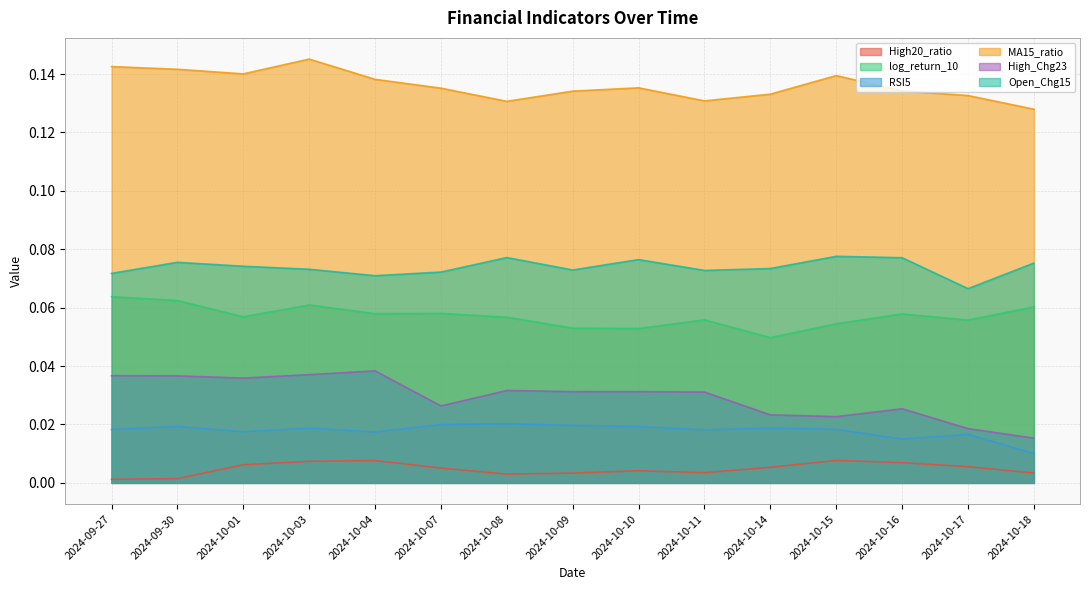

Read the MA15_ratio value at 2024-10-03.

0.1